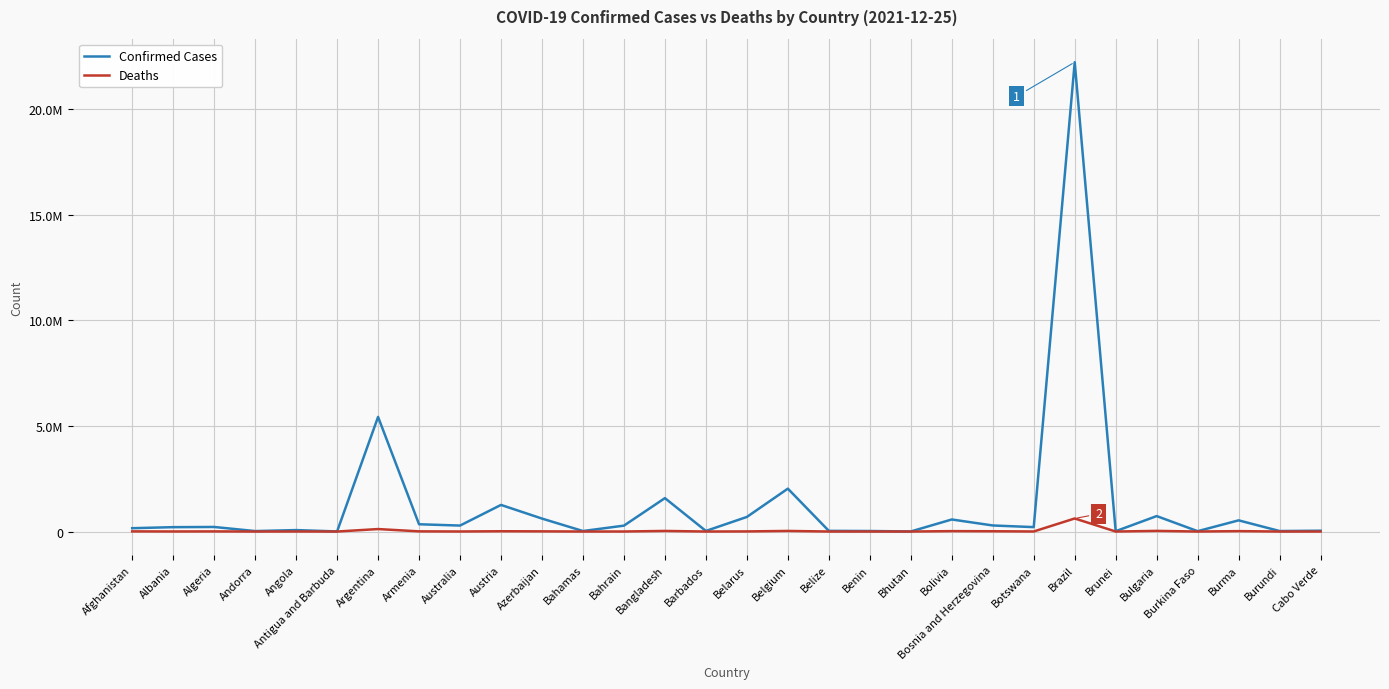

At Bolivia, list the series in order from smallest to largest.

Deaths, Confirmed Cases